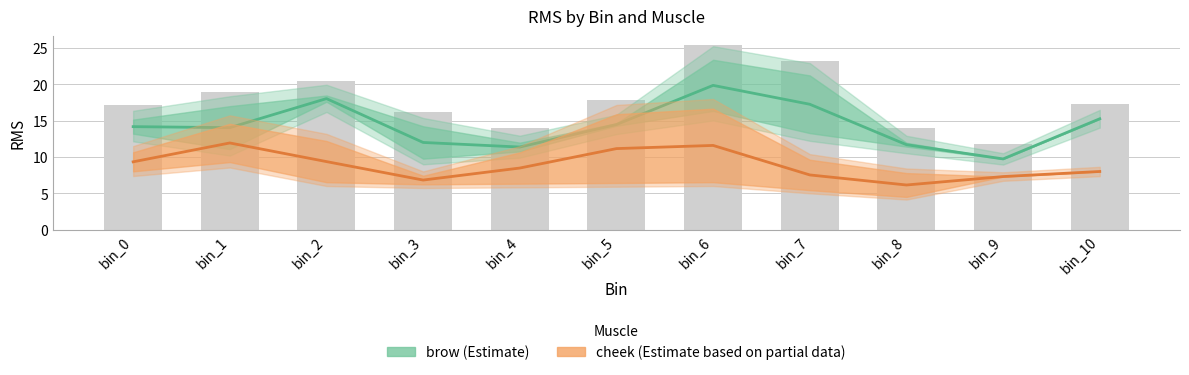

Which series changed the most between bin_5 and bin_6?

brow (Estimate)